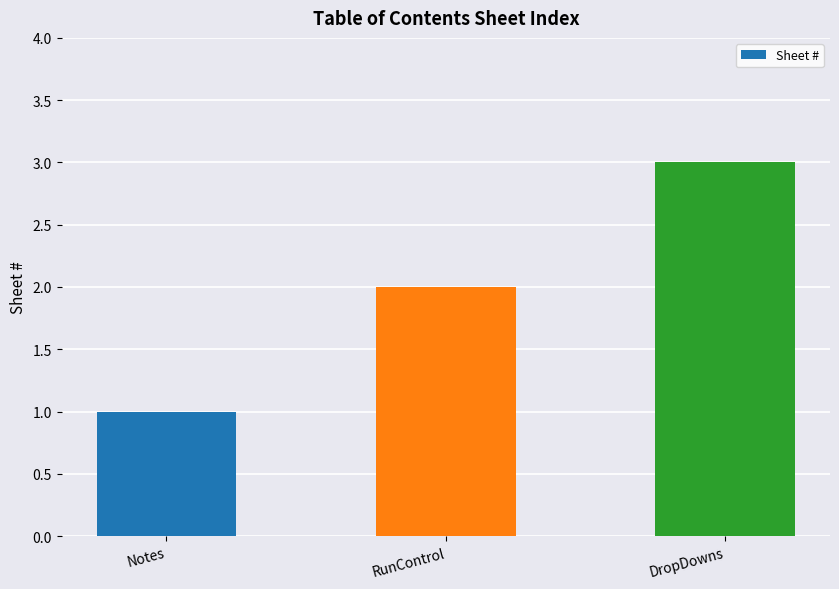

Rank the categories by value from highest to lowest.

DropDowns, RunControl, Notes